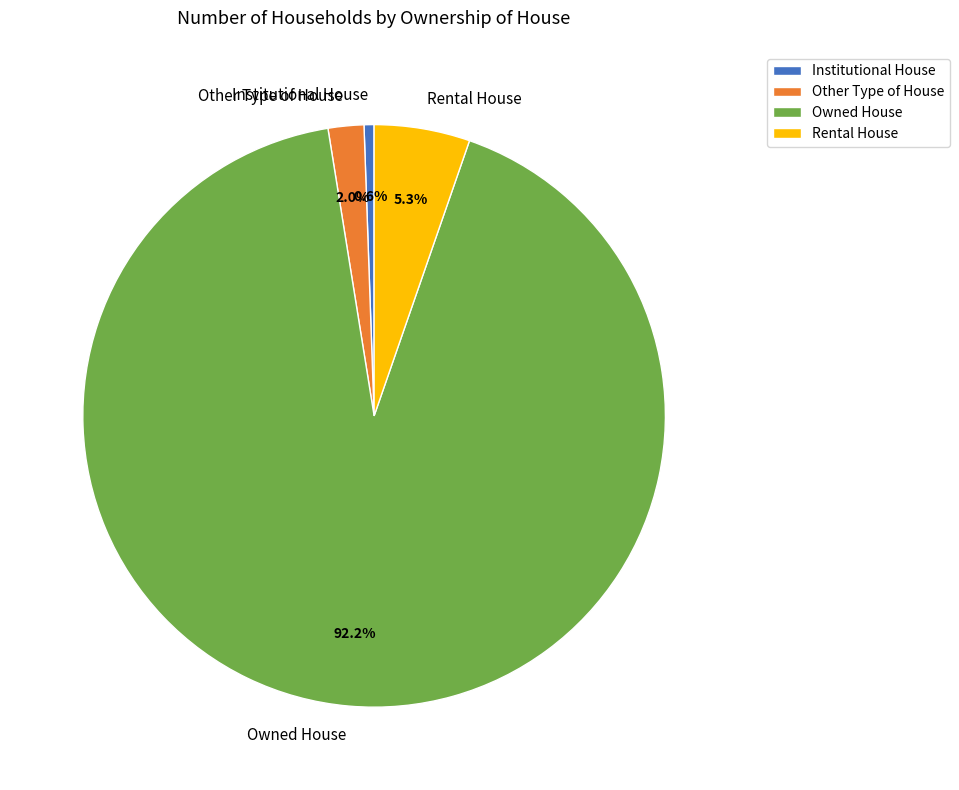

Which slice represents more than half of the pie?

Owned House